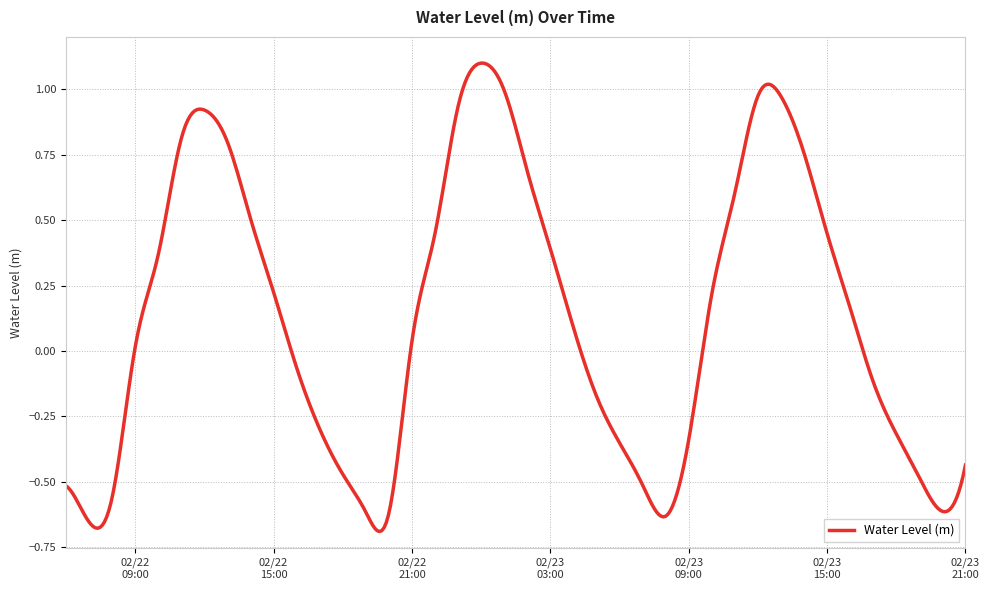

What is the difference between the maximum and minimum values?

1.8